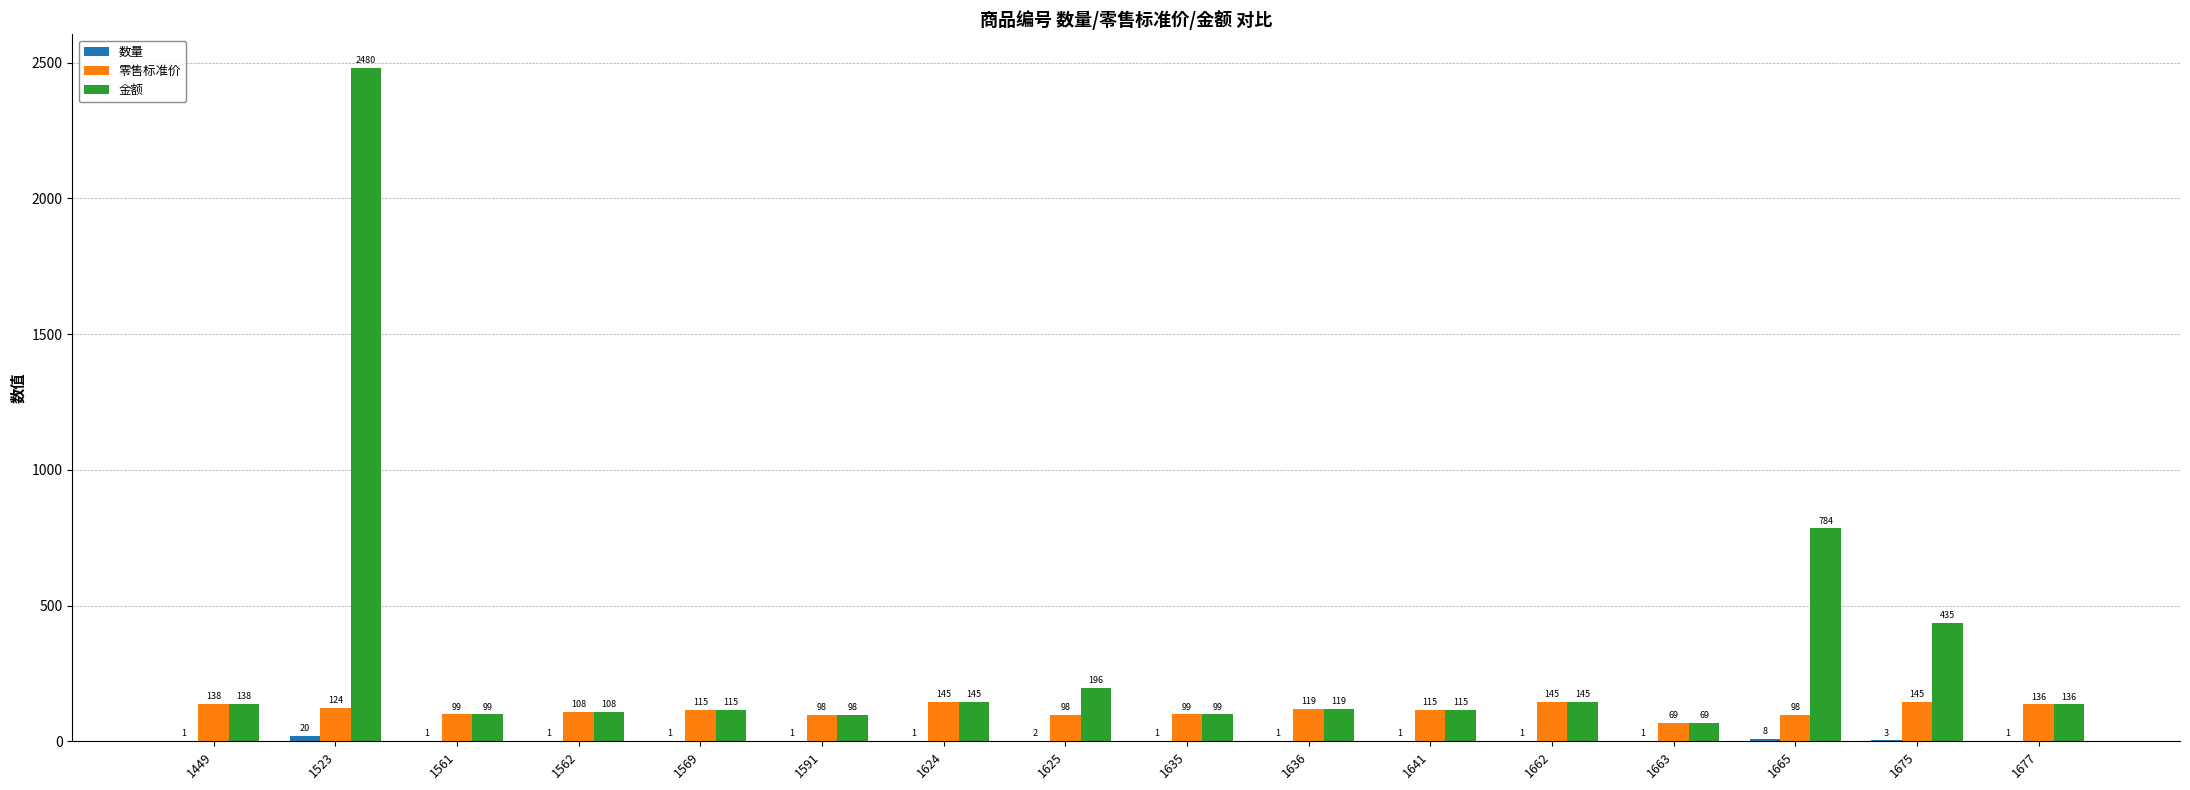

What is the sum of all 金额 values?

5281